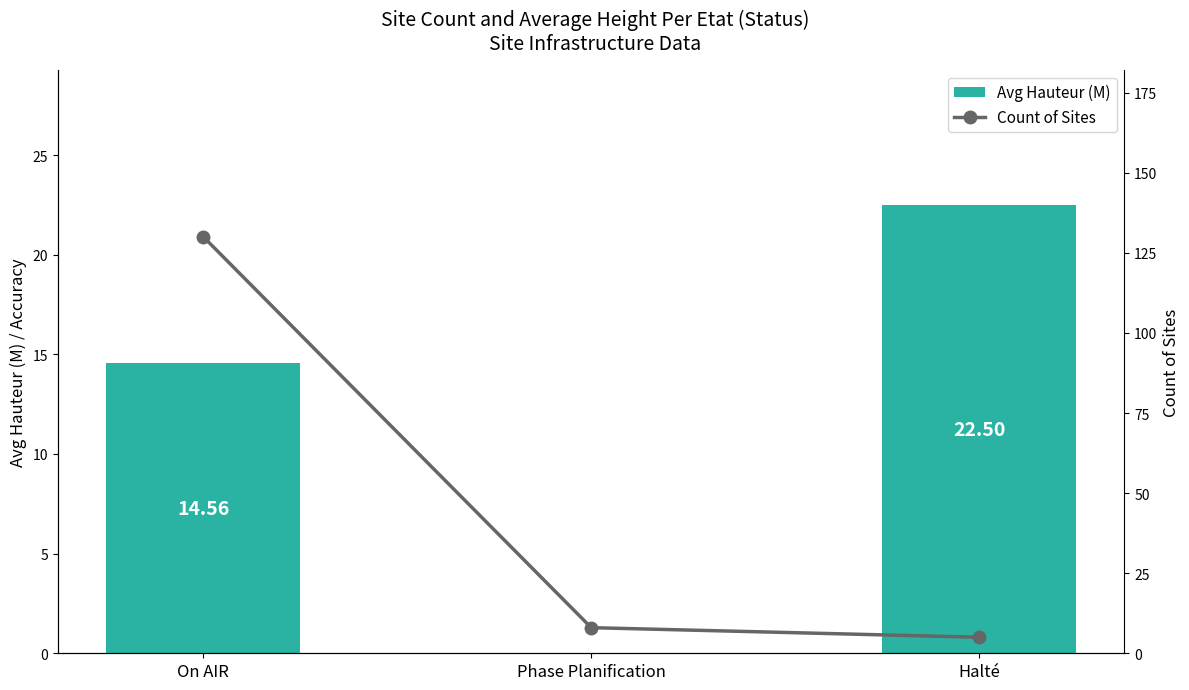

What is the difference between the Count of Sites values at Phase Planification and Halté?

3.0